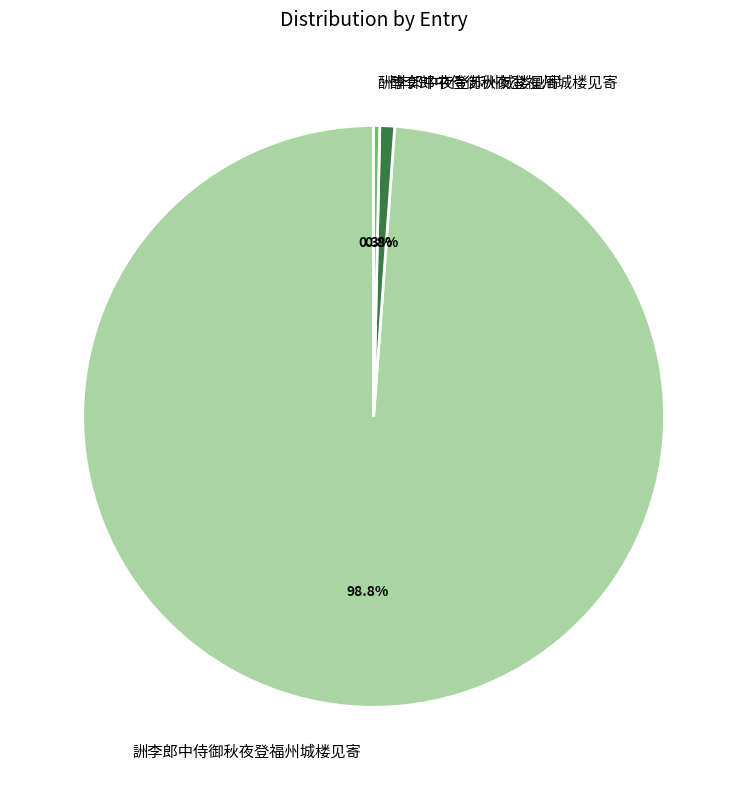

To the nearest percent, what is the combined percentage of 酬李郎中侍御秋夜登福州城楼见寄 and 酬李郎中夜登苏州城楼见寄?

1%